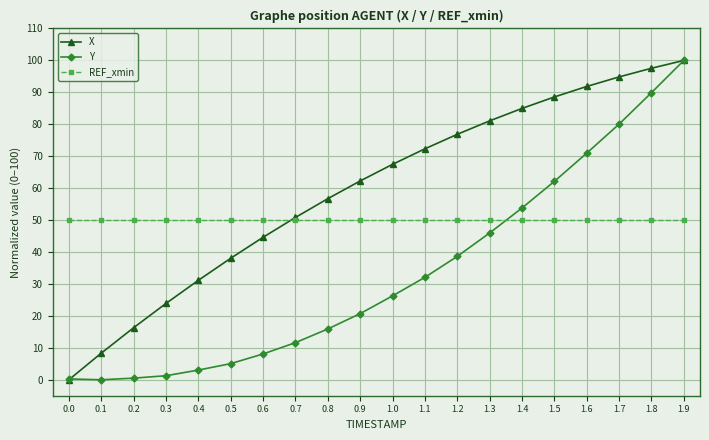

Does the chart have visible grid lines?

Yes